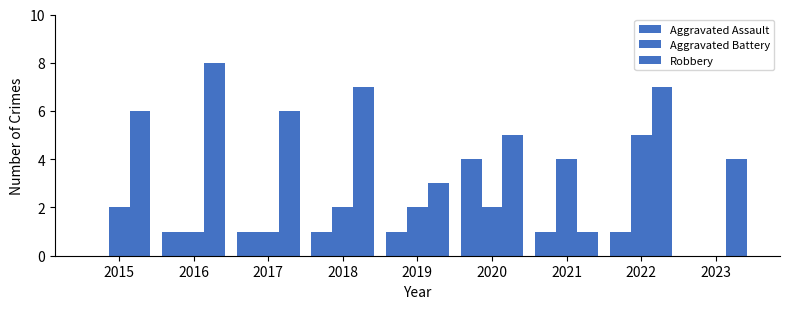

Reading left to right, list all the values displayed in this chart.

Aggravated Assault: 0	1	1	1	1	4	1	1	0
Aggravated Battery: 2	1	1	2	2	2	4	5	0
Robbery: 6	8	6	7	3	5	1	7	4